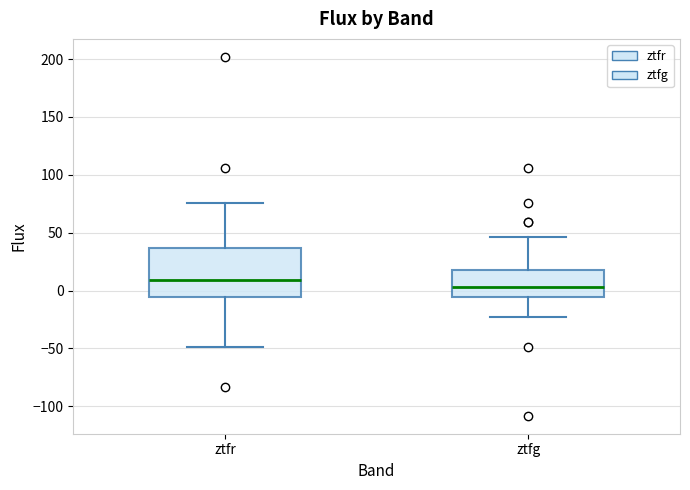

Which box is the tallest, from its lower edge to its upper edge?

ztfr